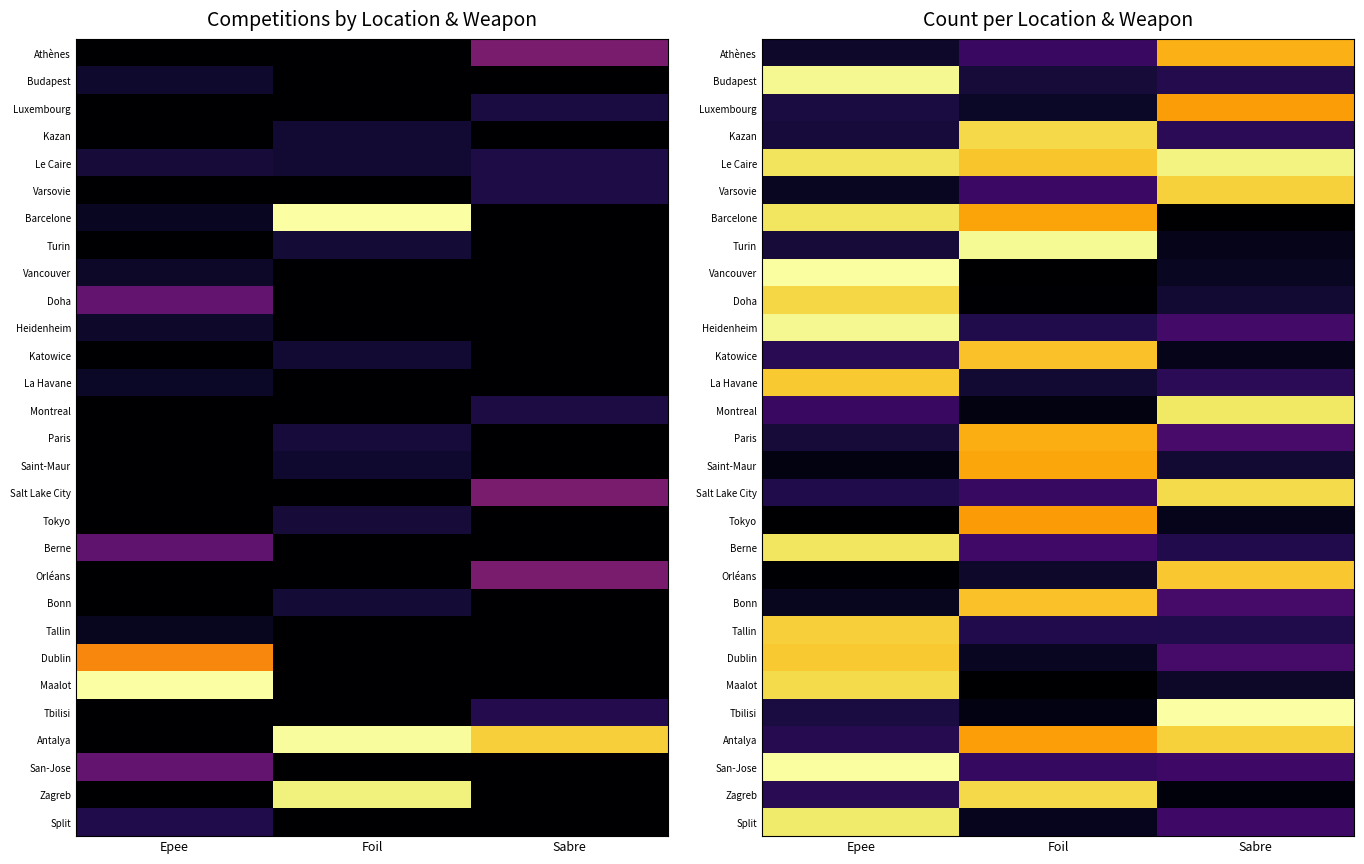

Between Foil and Sabre, which is larger?

Sabre